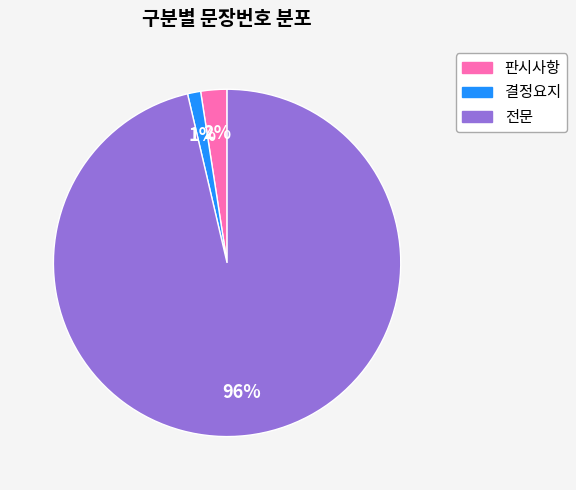

Which has a higher value, 전문 or 결정요지?

전문